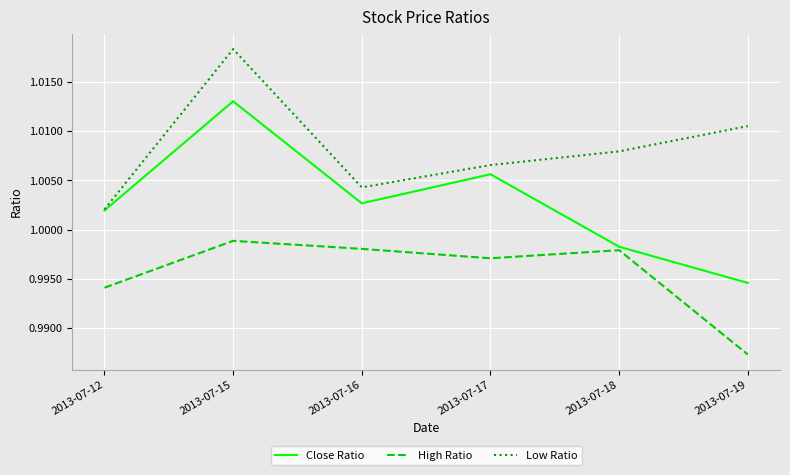

True or false: High Ratio and Low Ratio intersect in this chart.

False